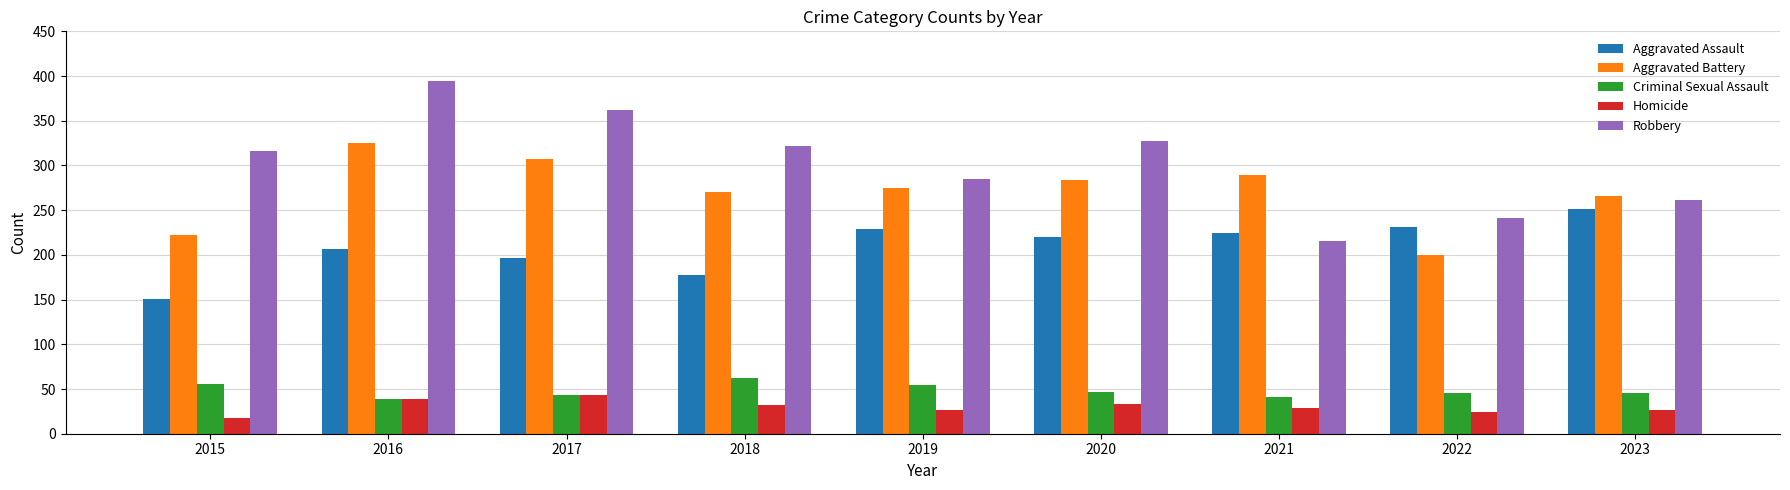

What is the value of the Criminal Sexual Assault bar at the 4th from the left?

62